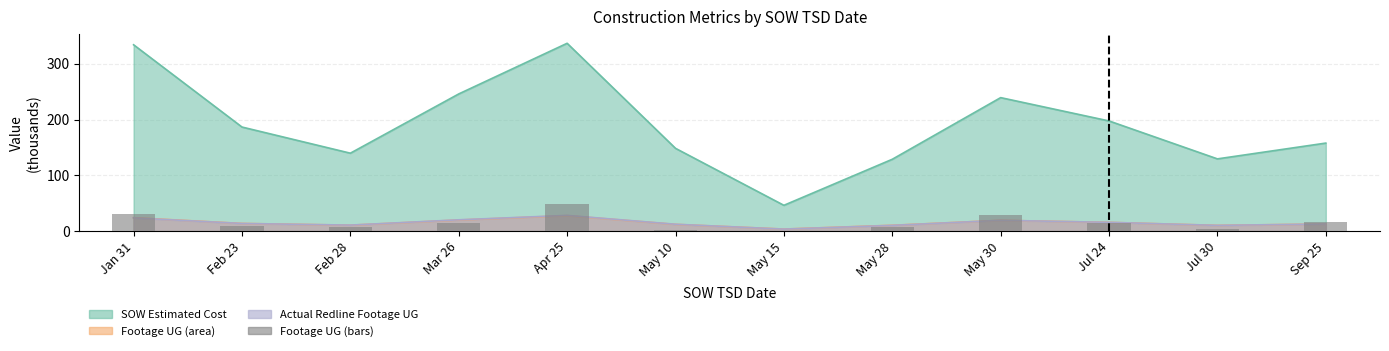

Reading left to right, what are all the values shown in this chart?

Jan 31=30.0	Feb 23=8.3	Feb 28=7.7	Mar 26=13.8	Apr 25=48.3	May 10=1.1	May 15=0.1	May 28=7.2	May 30=28.2	Jul 24=15.3	Jul 30=4.5	Sep 25=15.4